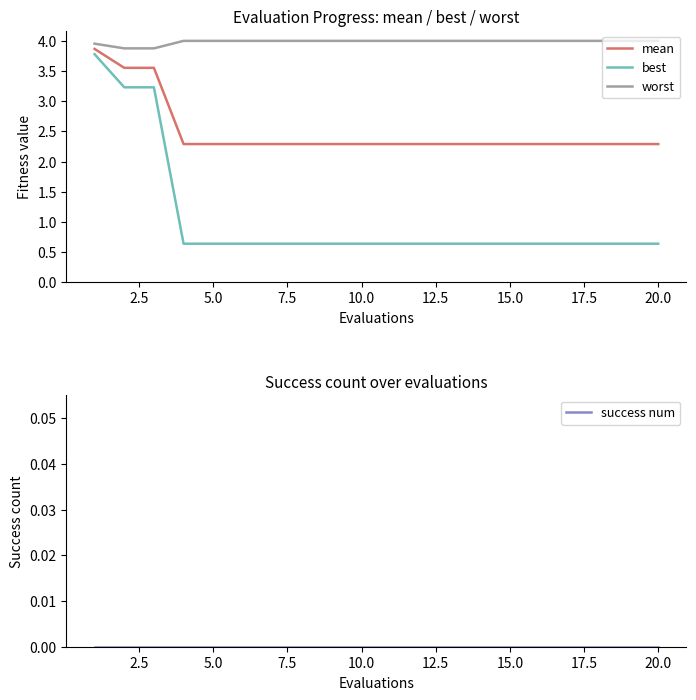

Reading left to right, what are all the values shown in this chart?

mean: 3.9	3.6	3.6	2.3	2.3	2.3	2.3	2.3	2.3	2.3	2.3	2.3	2.3	2.3	2.3	2.3	2.3	2.3	2.3	2.3
best: 3.8	3.2	3.2	0.6	0.6	0.6	0.6	0.6	0.6	0.6	0.6	0.6	0.6	0.6	0.6	0.6	0.6	0.6	0.6	0.6
worst: 4.0	3.9	3.9	4.0	4.0	4.0	4.0	4.0	4.0	4.0	4.0	4.0	4.0	4.0	4.0	4.0	4.0	4.0	4.0	4.0
success num: 0.0	0.0	0.0	0.0	0.0	0.0	0.0	0.0	0.0	0.0	0.0	0.0	0.0	0.0	0.0	0.0	0.0	0.0	0.0	0.0